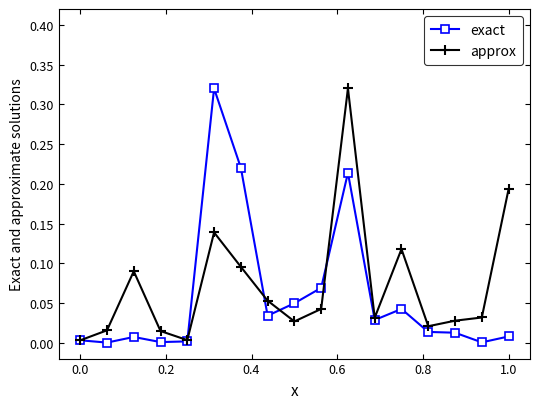

True or false: approx has more than 1 points higher than both neighbors.

True